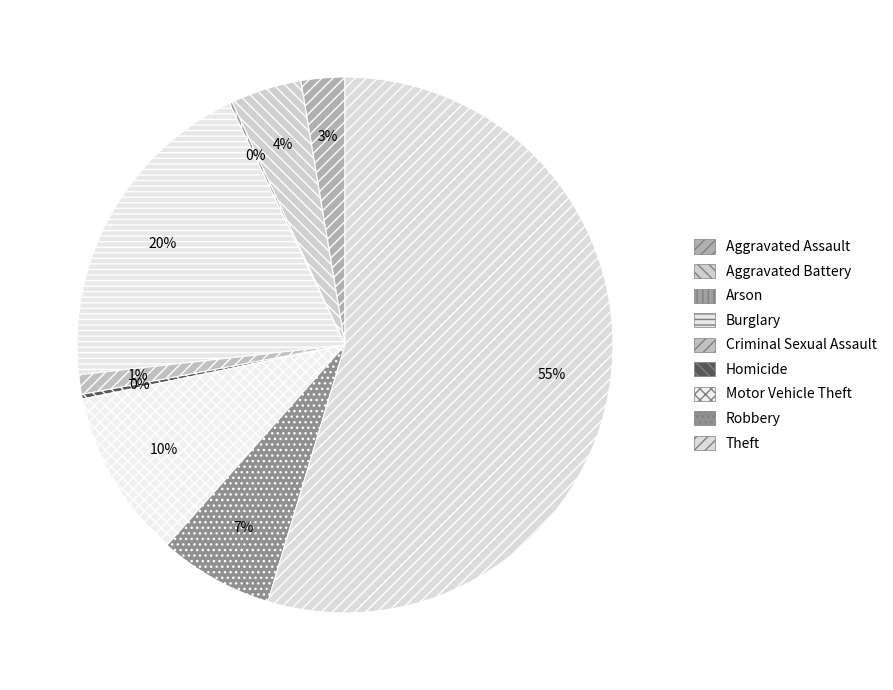

To the nearest percent, what is the difference between the largest and smallest slice percentages?

54%